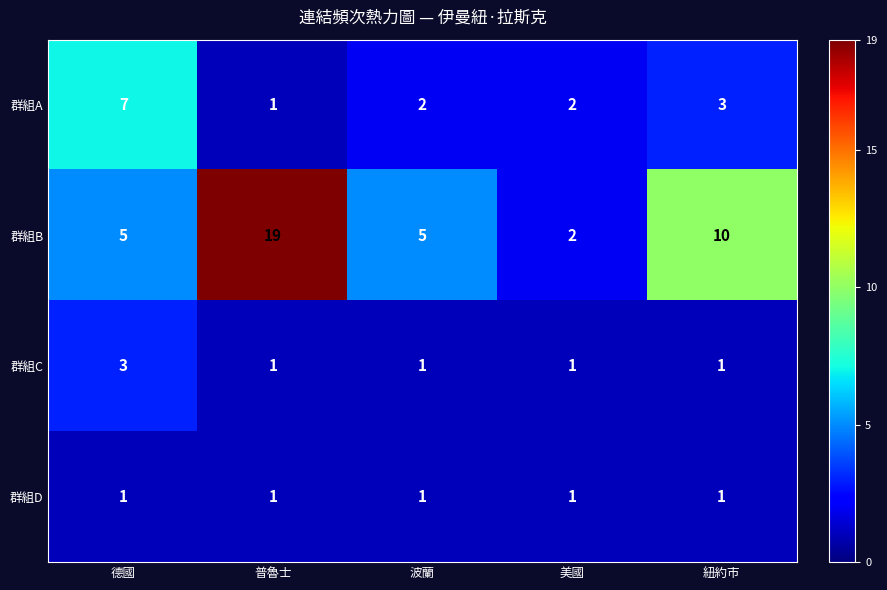

Is it true that 群組B equals 29 at 普魯士?

False